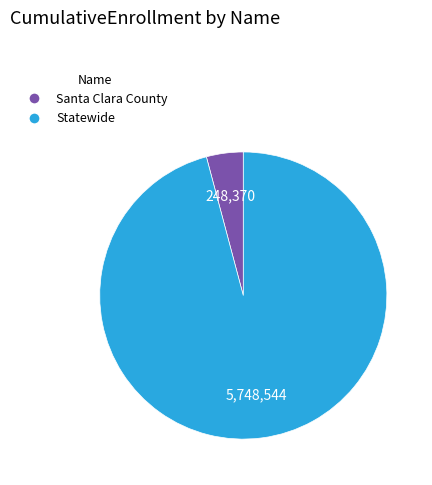

How many slices are in this pie chart?

2